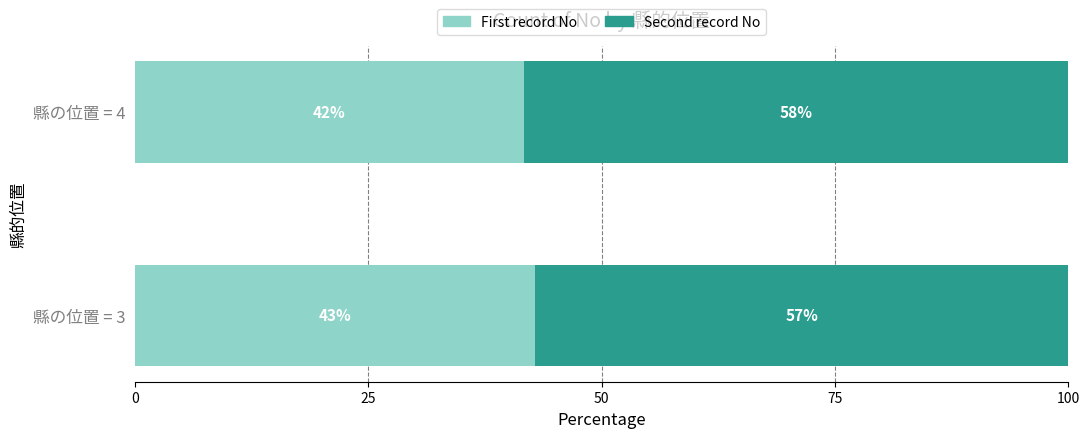

List the labels in order of First record No value, largest first.

縣の位置 = 3, 縣の位置 = 4